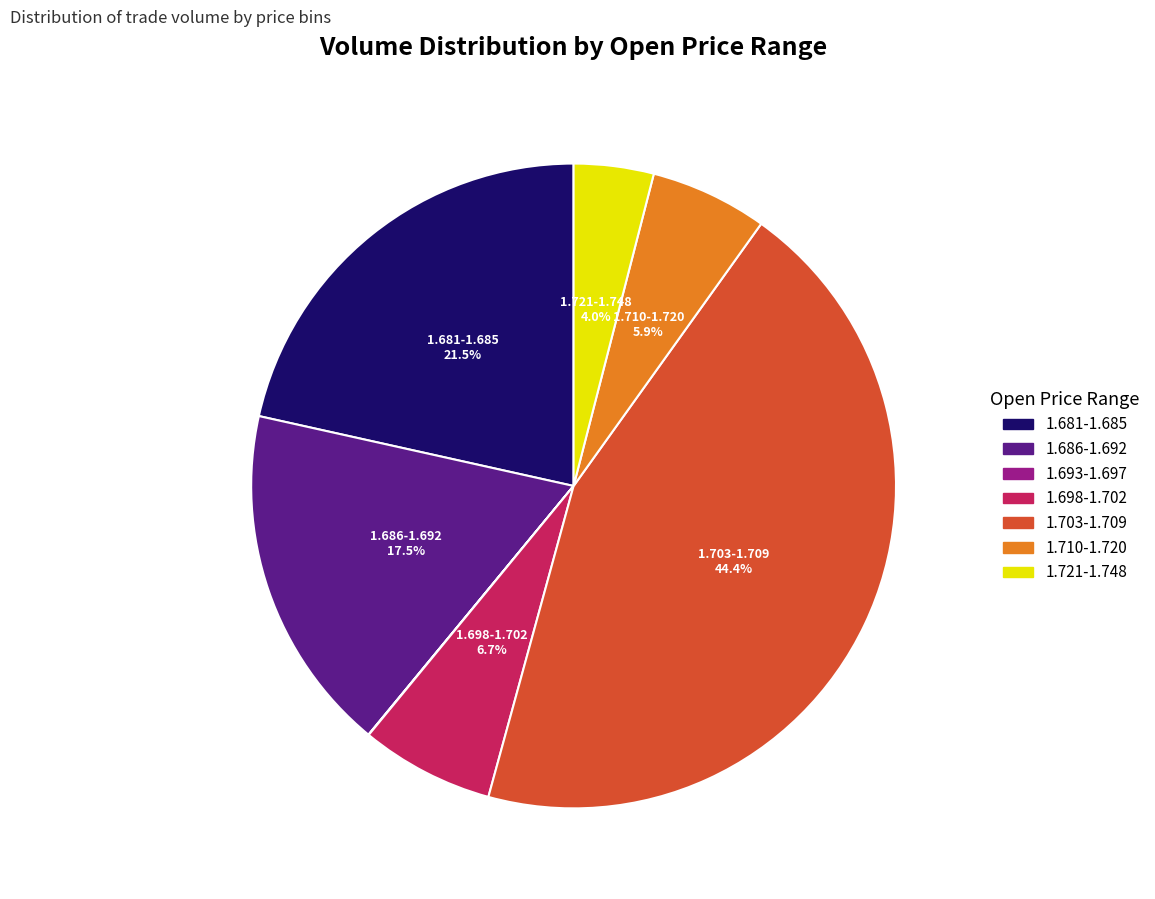

Which slice is the smallest?

3